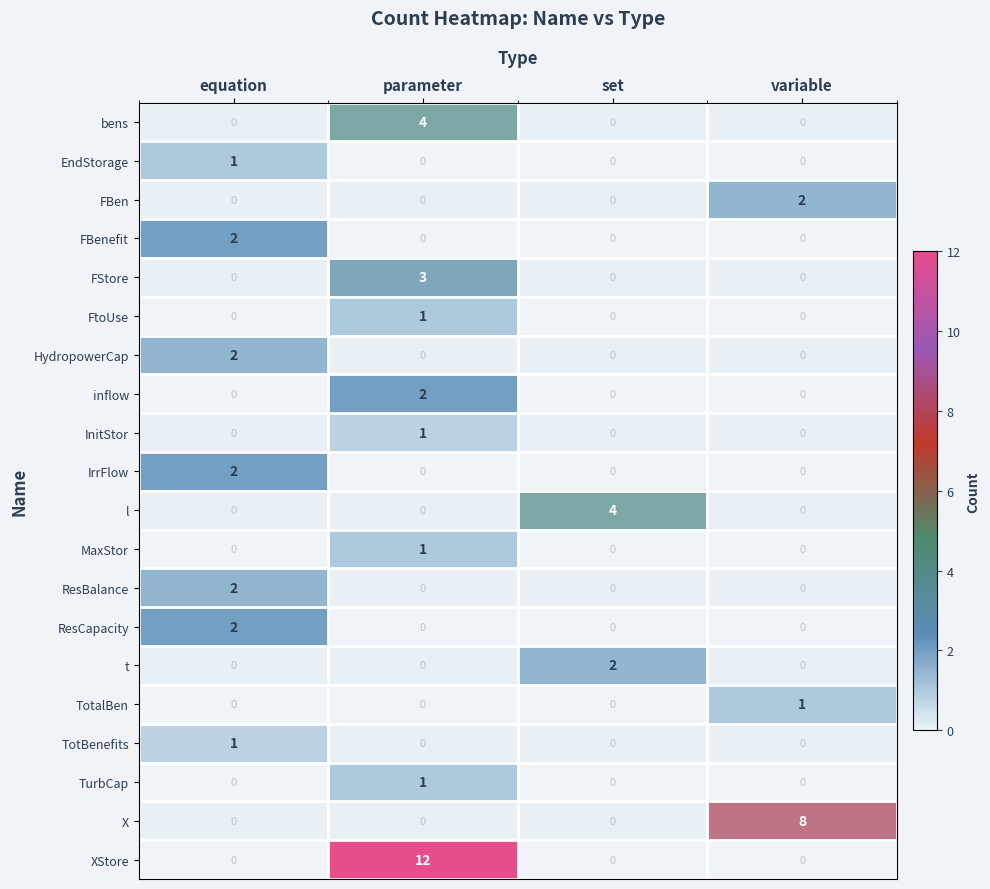

The value of TotBenefits at equation is 1. True or false?

True